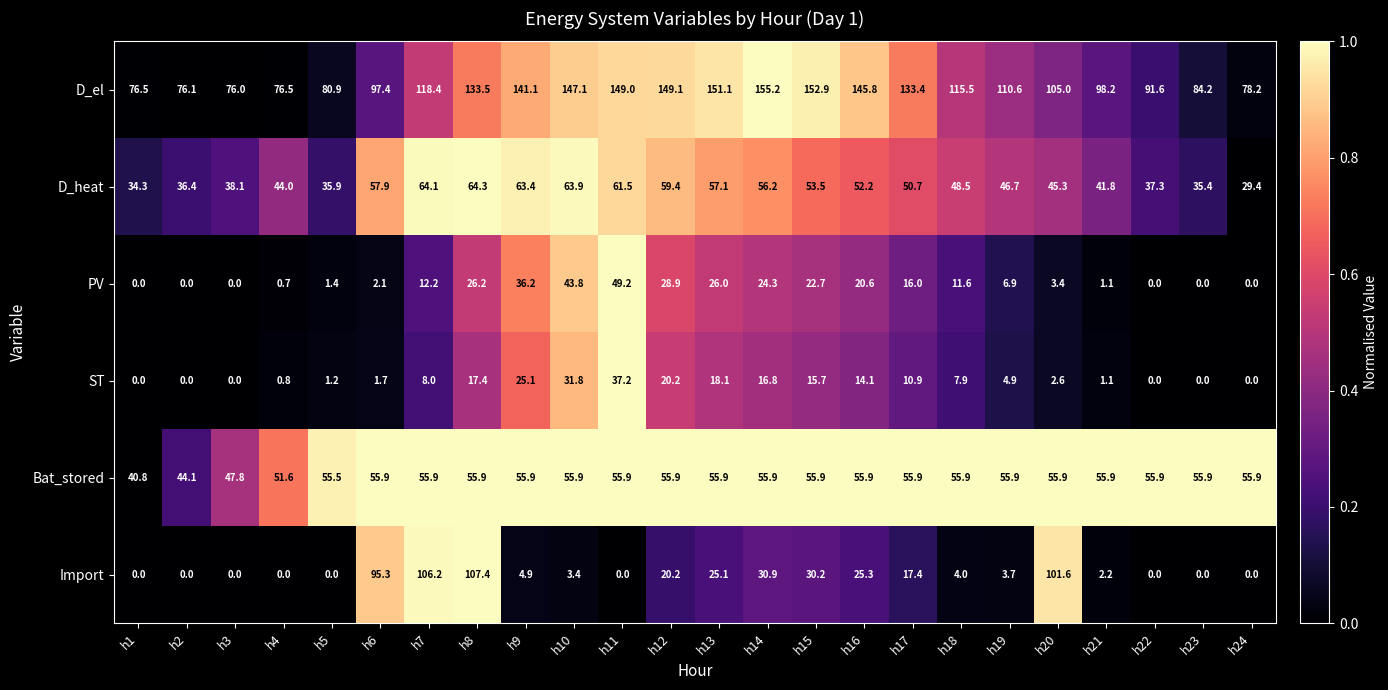

What is the total value across all series at h10?

345.9